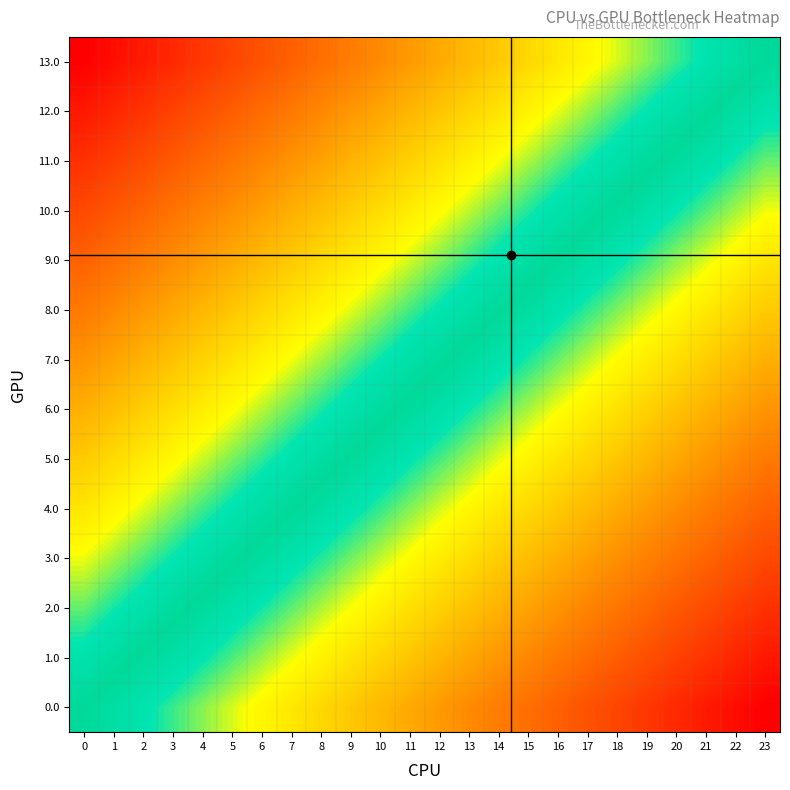

Reading left to right, extract all data points from this chart.

0.0: 0=0.0	1=0.0	2=0.1	3=0.1	4=0.2	5=0.2	6=0.3	7=0.3	8=0.3	9=0.4	10=0.4	11=0.5	12=0.5	13=0.6	14=0.6	15=0.7	16=0.7	17=0.7	18=0.8	19=0.8	20=0.9	21=0.9	22=1.0	23=1.0
1.0: 0=-0.1	1=-0.0	2=0.0	3=0.1	4=0.1	5=0.1	6=0.2	7=0.2	8=0.3	9=0.3	10=0.4	11=0.4	12=0.4	13=0.5	14=0.5	15=0.6	16=0.6	17=0.7	18=0.7	19=0.7	20=0.8	21=0.8	22=0.9	23=0.9
2.0: 0=-0.2	1=-0.1	2=-0.1	3=-0.0	4=0.0	5=0.1	6=0.1	7=0.2	8=0.2	9=0.2	10=0.3	11=0.3	12=0.4	13=0.4	14=0.5	15=0.5	16=0.5	17=0.6	18=0.6	19=0.7	20=0.7	21=0.8	22=0.8	23=0.8
3.0: 0=-0.2	1=-0.2	2=-0.1	3=-0.1	4=-0.1	5=-0.0	6=0.0	7=0.1	8=0.1	9=0.2	10=0.2	11=0.2	12=0.3	13=0.3	14=0.4	15=0.4	16=0.5	17=0.5	18=0.6	19=0.6	20=0.6	21=0.7	22=0.7	23=0.8
4.0: 0=-0.3	1=-0.3	2=-0.2	3=-0.2	4=-0.1	5=-0.1	6=-0.0	7=-0.0	8=0.0	9=0.1	10=0.1	11=0.2	12=0.2	13=0.3	14=0.3	15=0.3	16=0.4	17=0.4	18=0.5	19=0.5	20=0.6	21=0.6	22=0.6	23=0.7
5.0: 0=-0.4	1=-0.3	2=-0.3	3=-0.3	4=-0.2	5=-0.2	6=-0.1	7=-0.1	8=-0.0	9=0.0	10=0.1	11=0.1	12=0.1	13=0.2	14=0.2	15=0.3	16=0.3	17=0.4	18=0.4	19=0.4	20=0.5	21=0.5	22=0.6	23=0.6
6.0: 0=-0.5	1=-0.4	2=-0.4	3=-0.3	4=-0.3	5=-0.2	6=-0.2	7=-0.2	8=-0.1	9=-0.1	10=-0.0	11=0.0	12=0.1	13=0.1	14=0.1	15=0.2	16=0.2	17=0.3	18=0.3	19=0.4	20=0.4	21=0.5	22=0.5	23=0.5
7.0: 0=-0.5	1=-0.5	2=-0.5	3=-0.4	4=-0.4	5=-0.3	6=-0.3	7=-0.2	8=-0.2	9=-0.1	10=-0.1	11=-0.1	12=-0.0	13=0.0	14=0.1	15=0.1	16=0.2	17=0.2	18=0.2	19=0.3	20=0.3	21=0.4	22=0.4	23=0.5
8.0: 0=-0.6	1=-0.6	2=-0.5	3=-0.5	4=-0.4	5=-0.4	6=-0.4	7=-0.3	8=-0.3	9=-0.2	10=-0.2	11=-0.1	12=-0.1	13=-0.1	14=-0.0	15=0.0	16=0.1	17=0.1	18=0.2	19=0.2	20=0.3	21=0.3	22=0.3	23=0.4
9.0: 0=-0.7	1=-0.6	2=-0.6	3=-0.6	4=-0.5	5=-0.5	6=-0.4	7=-0.4	8=-0.3	9=-0.3	10=-0.3	11=-0.2	12=-0.2	13=-0.1	14=-0.1	15=-0.0	16=0.0	17=0.0	18=0.1	19=0.1	20=0.2	21=0.2	22=0.3	23=0.3
10.0: 0=-0.8	1=-0.7	2=-0.7	3=-0.6	4=-0.6	5=-0.6	6=-0.5	7=-0.5	8=-0.4	9=-0.4	10=-0.3	11=-0.3	12=-0.2	13=-0.2	14=-0.2	15=-0.1	16=-0.1	17=-0.0	18=0.0	19=0.1	20=0.1	21=0.1	22=0.2	23=0.2
11.0: 0=-0.8	1=-0.8	2=-0.8	3=-0.7	4=-0.7	5=-0.6	6=-0.6	7=-0.5	8=-0.5	9=-0.5	10=-0.4	11=-0.4	12=-0.3	13=-0.3	14=-0.2	15=-0.2	16=-0.2	17=-0.1	18=-0.1	19=-0.0	20=0.0	21=0.1	22=0.1	23=0.2
12.0: 0=-0.9	1=-0.9	2=-0.8	3=-0.8	4=-0.7	5=-0.7	6=-0.7	7=-0.6	8=-0.6	9=-0.5	10=-0.5	11=-0.4	12=-0.4	13=-0.4	14=-0.3	15=-0.3	16=-0.2	17=-0.2	18=-0.1	19=-0.1	20=-0.1	21=-0.0	22=0.0	23=0.1
13.0: 0=-1.0	1=-1.0	2=-0.9	3=-0.9	4=-0.8	5=-0.8	6=-0.7	7=-0.7	8=-0.7	9=-0.6	10=-0.6	11=-0.5	12=-0.5	13=-0.4	14=-0.4	15=-0.3	16=-0.3	17=-0.3	18=-0.2	19=-0.2	20=-0.1	21=-0.1	22=-0.0	23=0.0